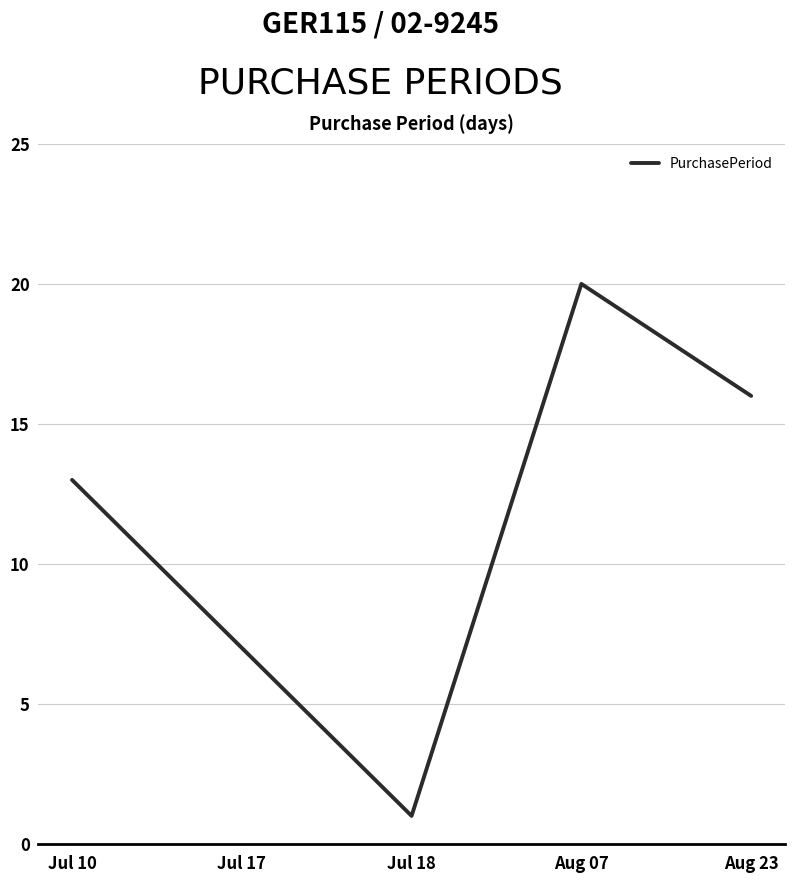

What is the difference between the maximum and minimum values?

19